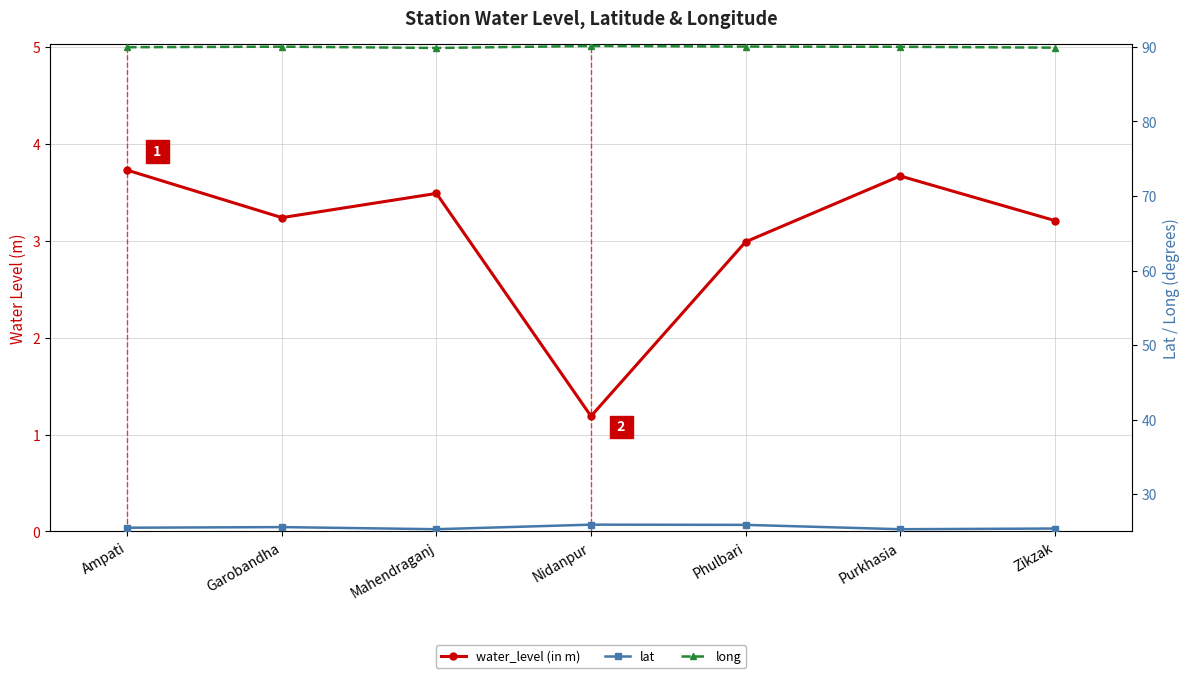

What are all the series names shown in the legend?

water_level (in m), lat, long